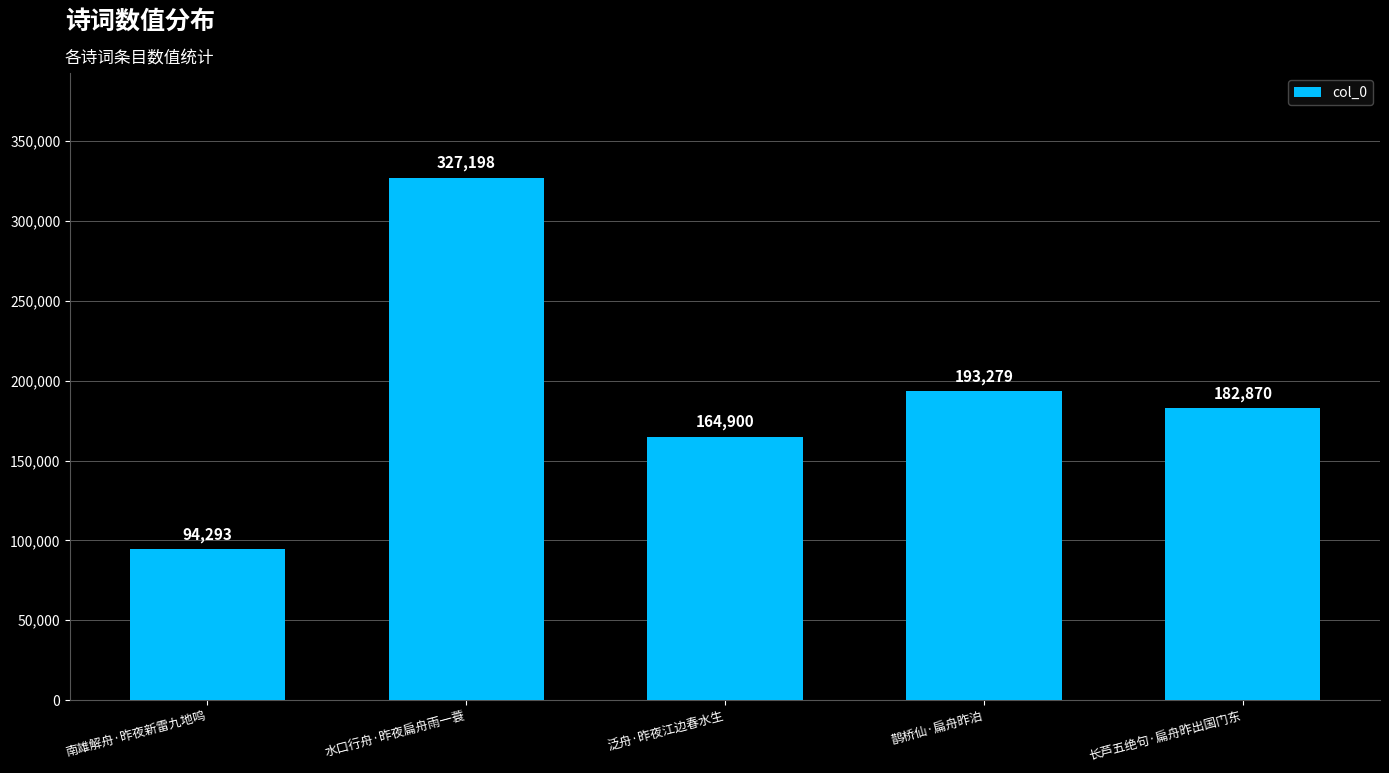

What is the difference between the maximum and minimum values?

232905